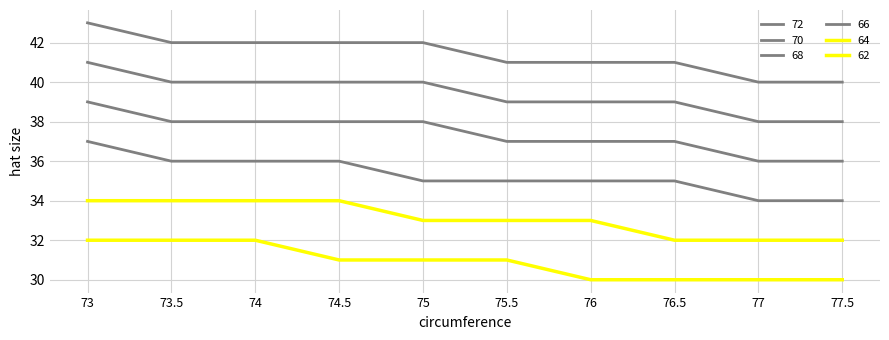

How many lines are shown in the chart?

6